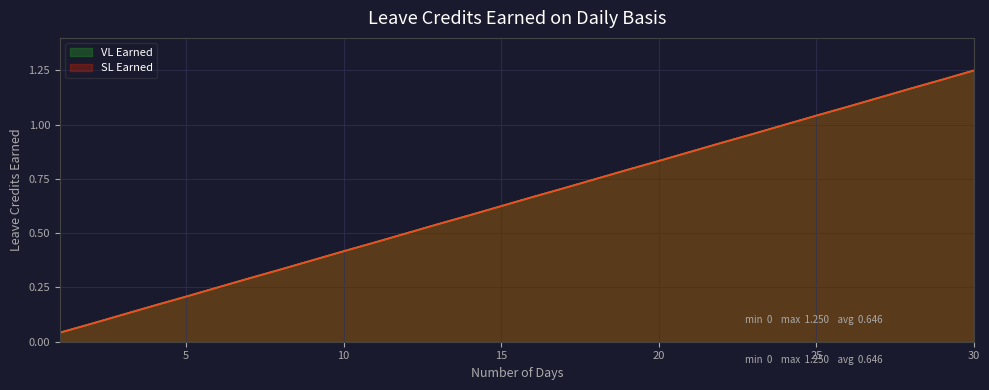

True or false: VL Earned and SL Earned cross at least once.

False